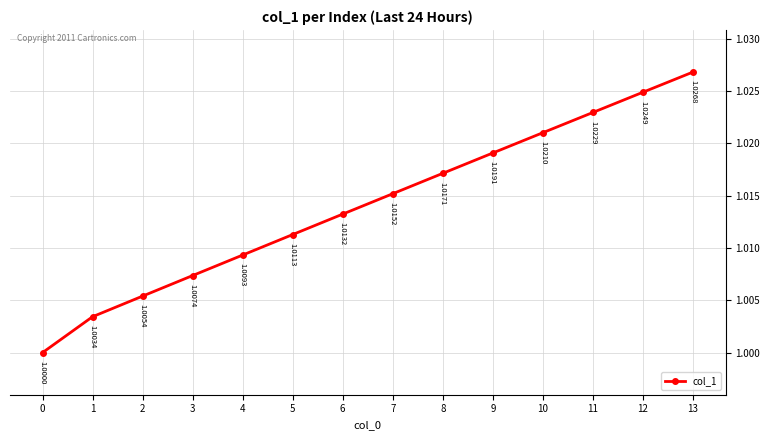

How many data points does each series have?

14